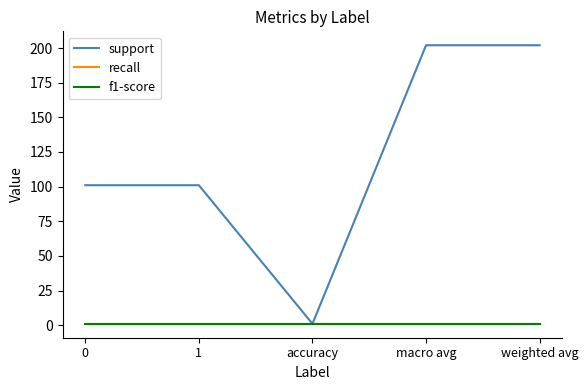

Is this an area chart (filled region under the line)?

No